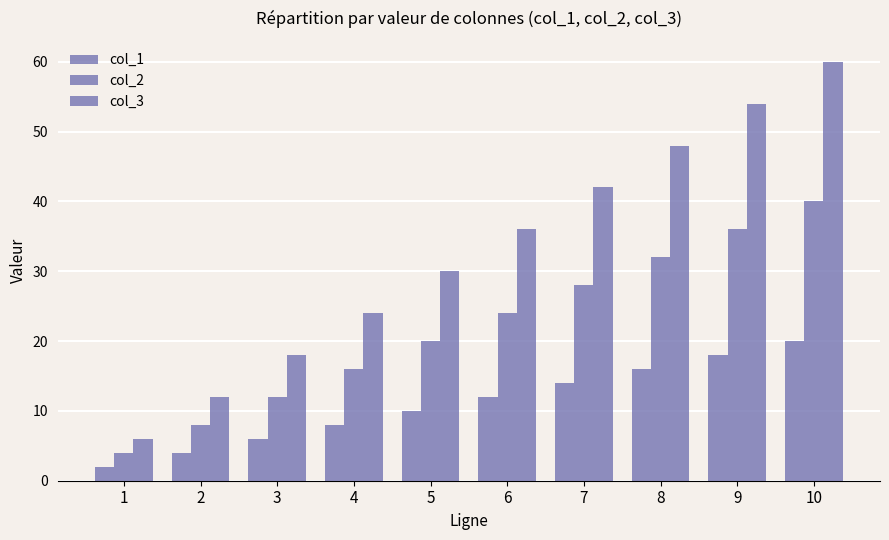

Reading left to right, extract all data points from this chart.

col_1: 2	4	6	8	10	12	14	16	18	20
col_2: 4	8	12	16	20	24	28	32	36	40
col_3: 6	12	18	24	30	36	42	48	54	60